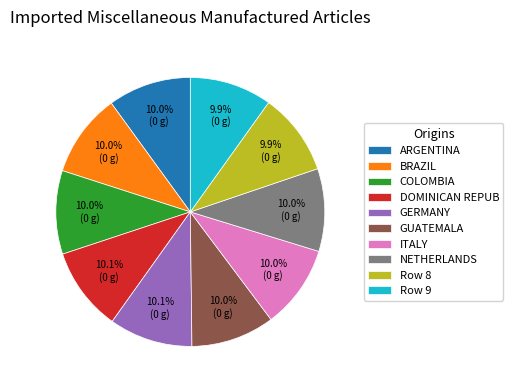

What portion of the pie excludes ARGENTINA?

90.0%